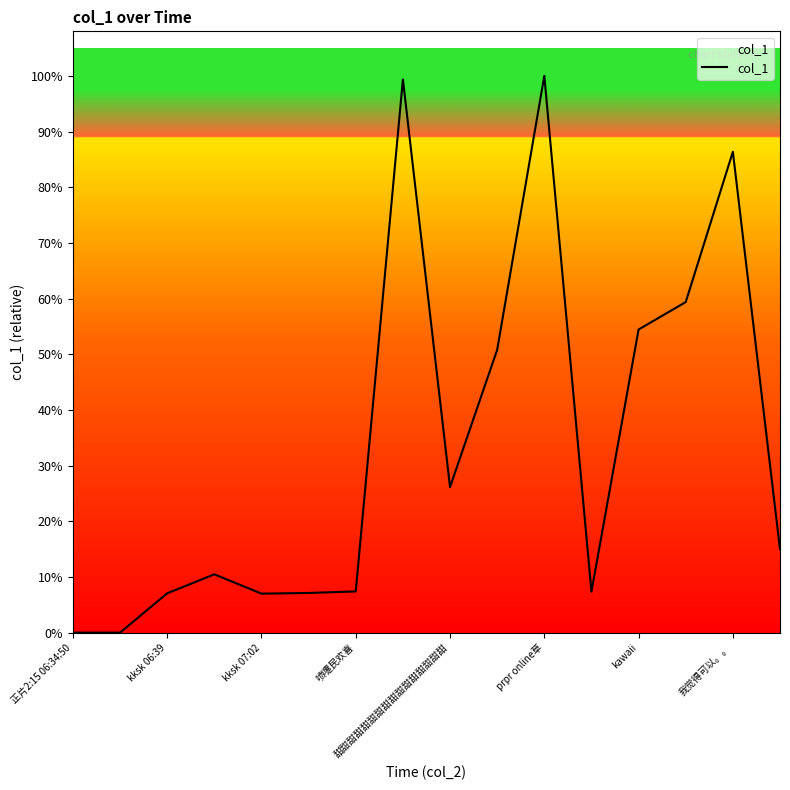

Is this an area chart (filled region under the line)?

Yes